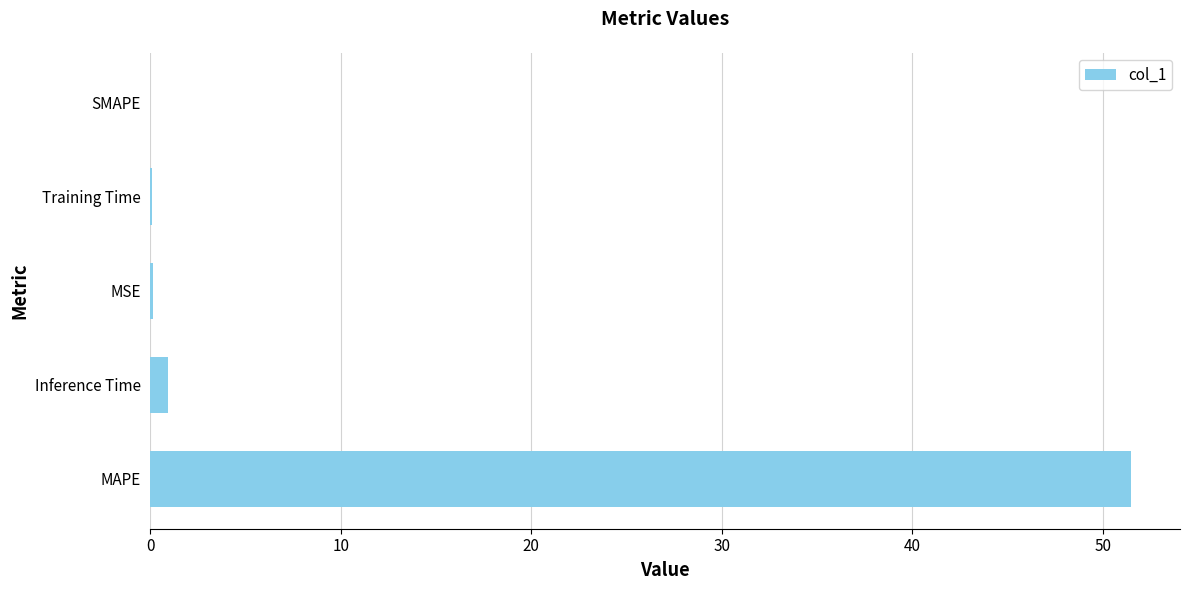

Is it true that the value at MAPE is 51.5?

True